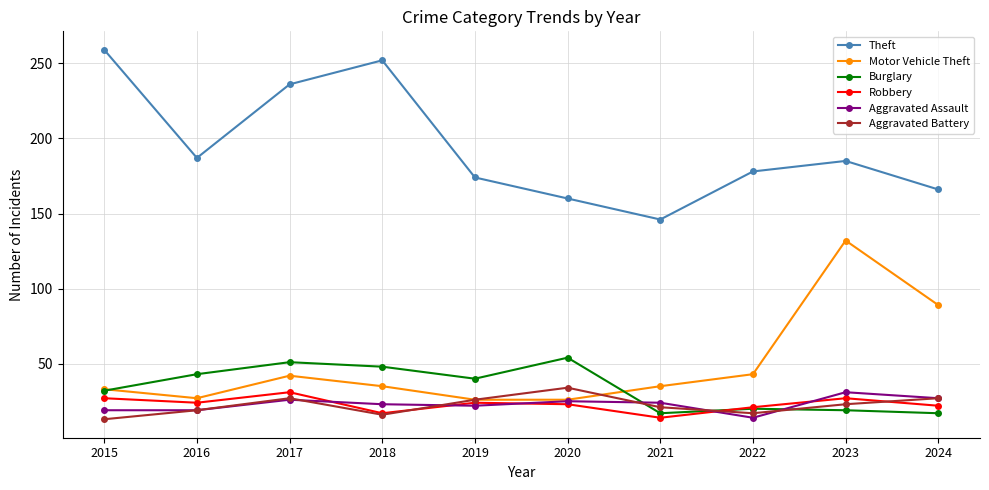

Is the value of Motor Vehicle Theft at 2023 greater than the value of Robbery at 2016?

Yes